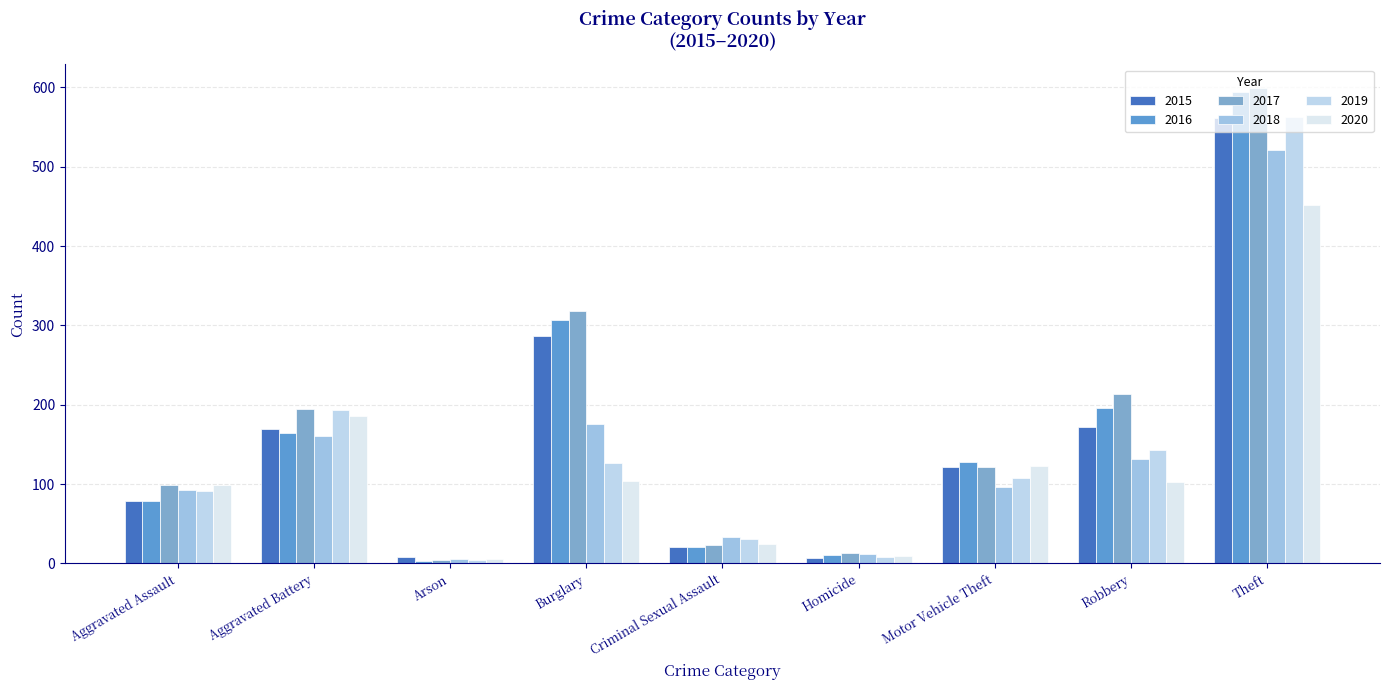

What are all the series names shown in the legend?

2015, 2016, 2017, 2018, 2019, 2020